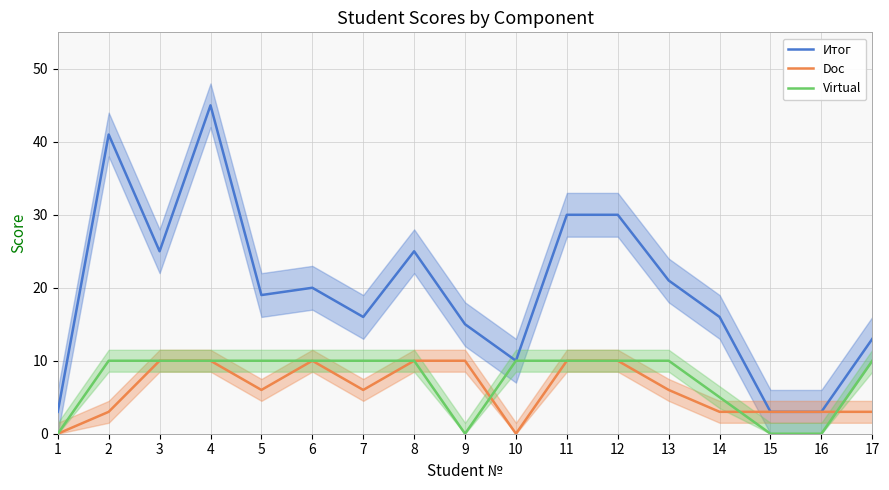

What is the maximum value for Virtual?

10